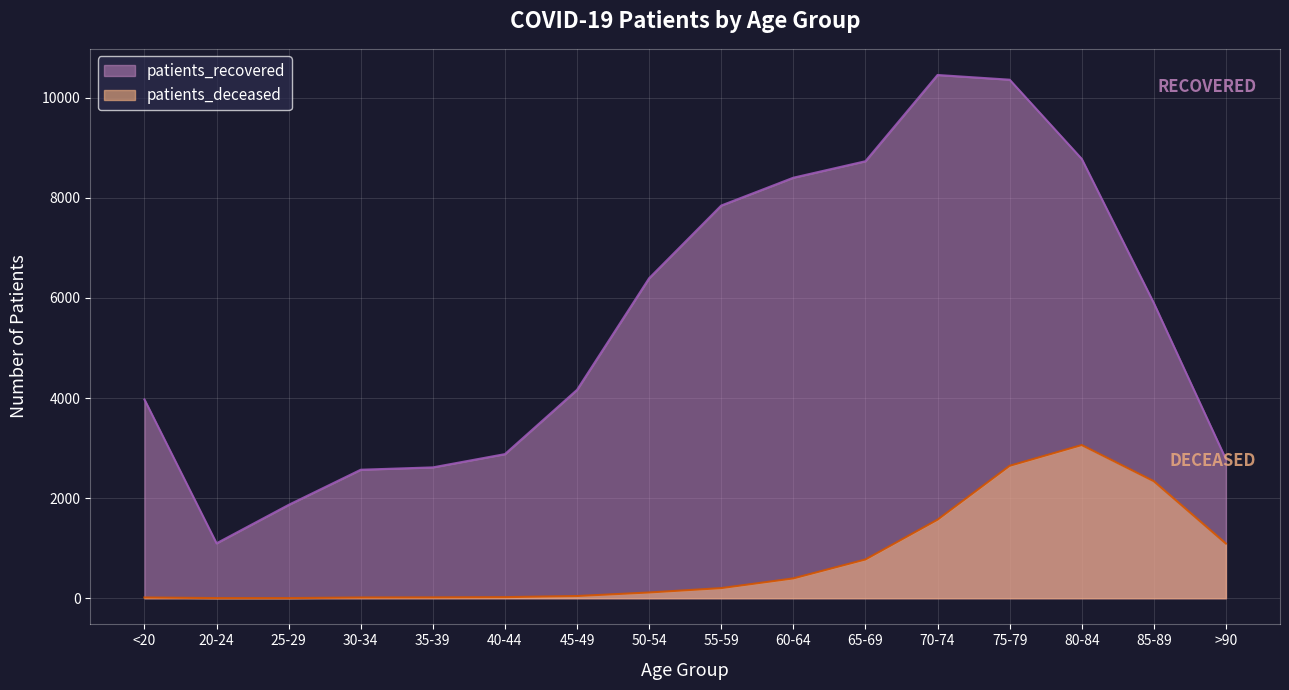

What is the difference between the patients_deceased values at <20 and 60-64?

381